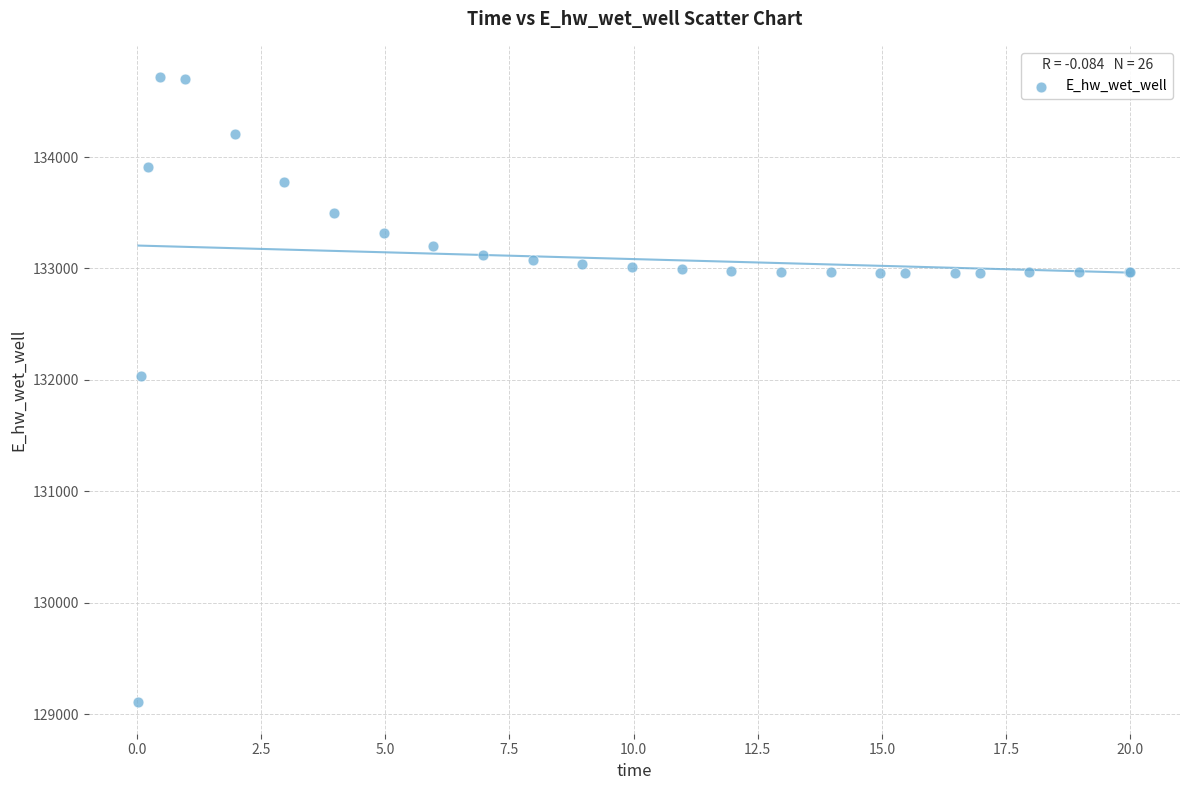

What Y value in the scatter plot is closest to 131911?

132033.2